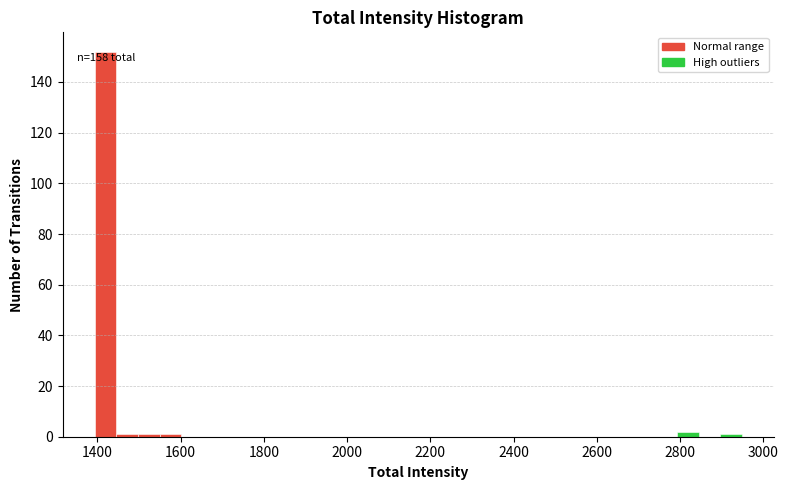

Around what value on the x-axis is the tallest bar? Give the approximate position of its centre, as read against the axis.

1420